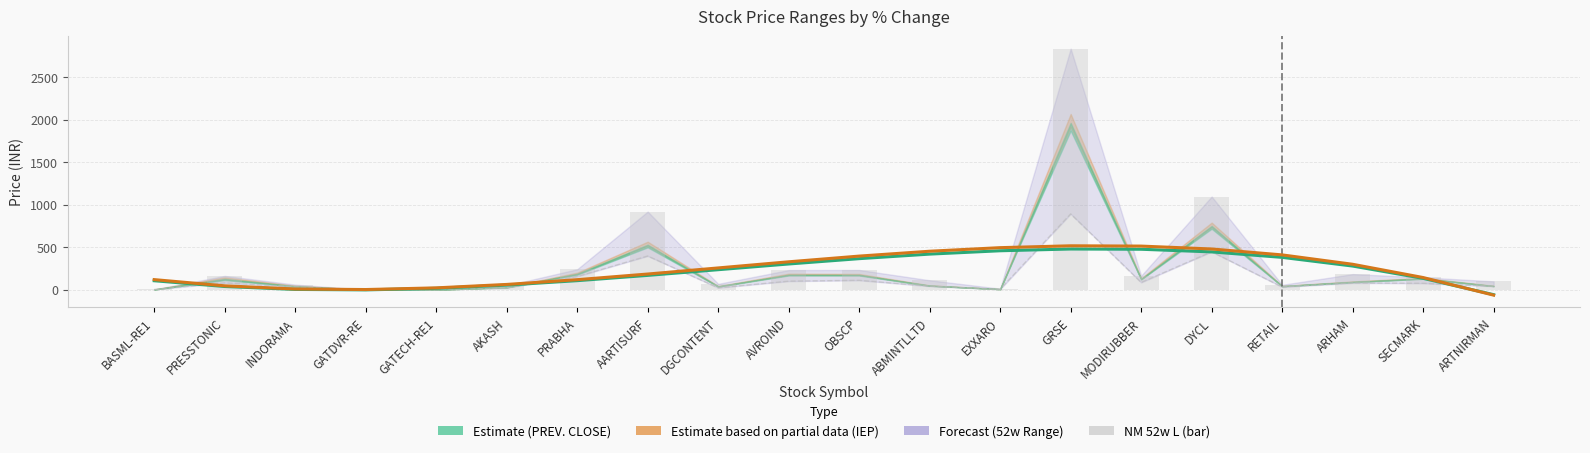

Between GATECH-RE1 and AARTISURF, which is larger?

AARTISURF